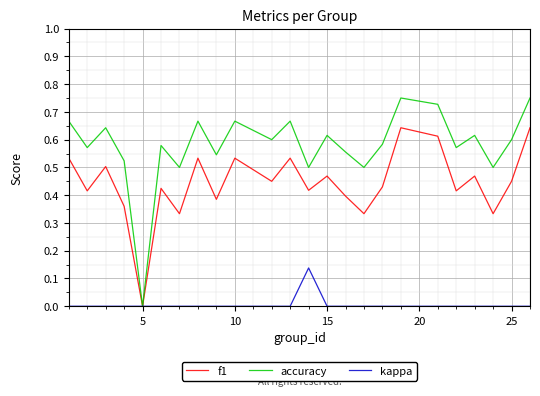

Which series has the widest spread of values?

accuracy